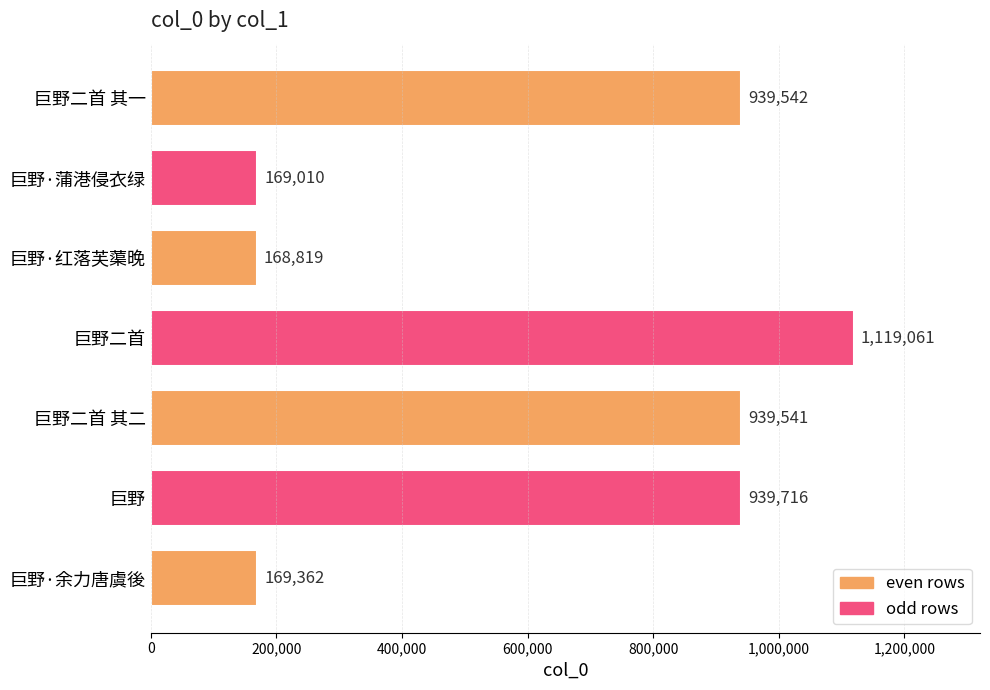

What is the change in value from 巨野·蒲港侵衣绿 to 巨野二首 其二?

+770531